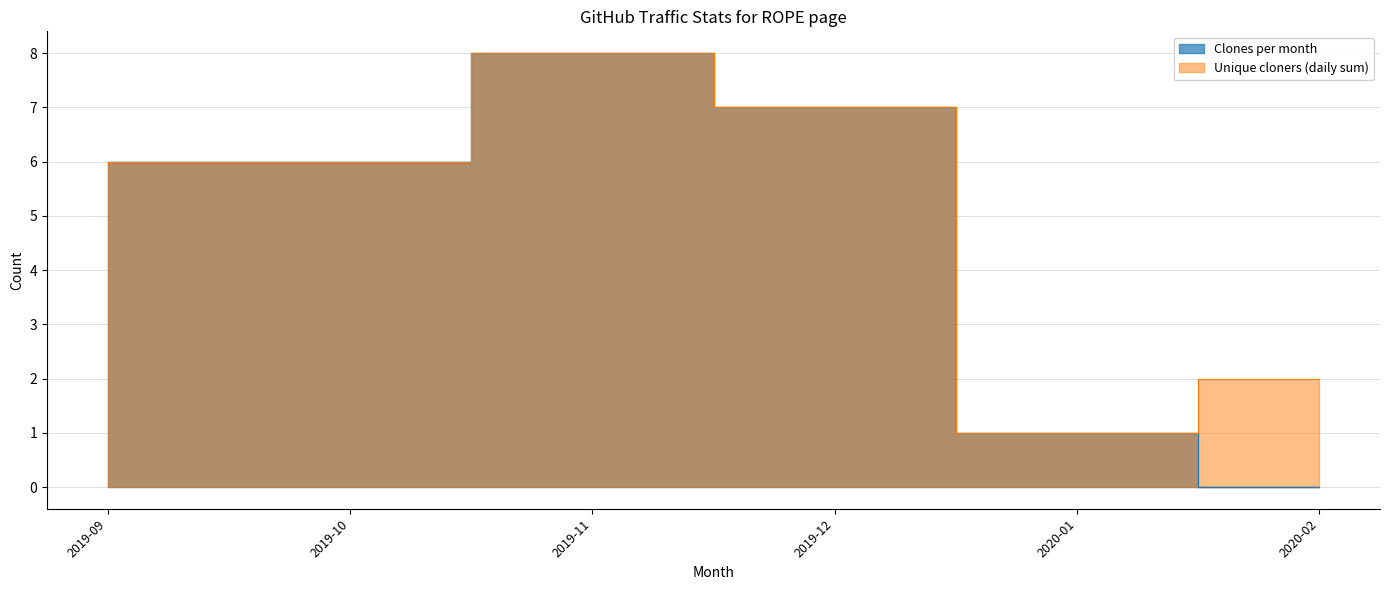

Where does the data first go above 6?

2019-11